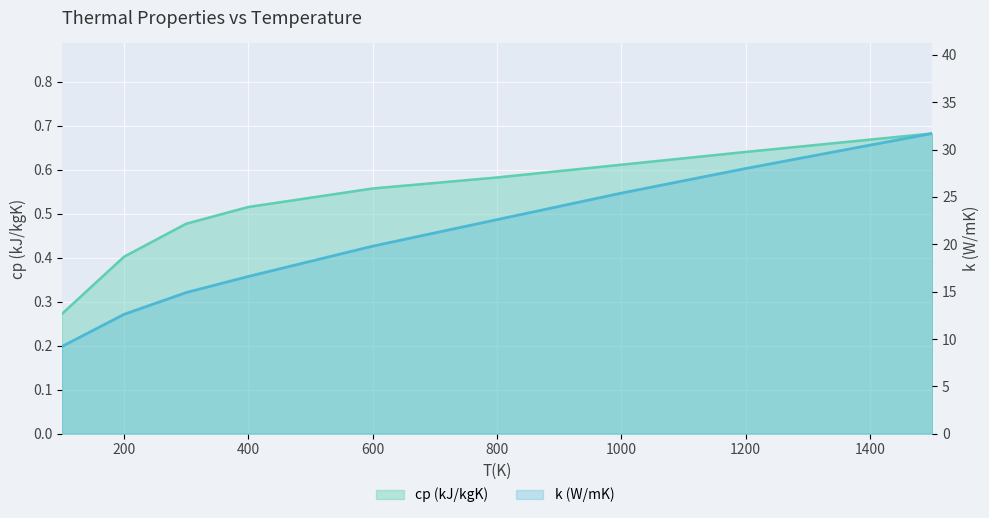

True or false: k (W/mK) has a value of 6.3 at 300.

False